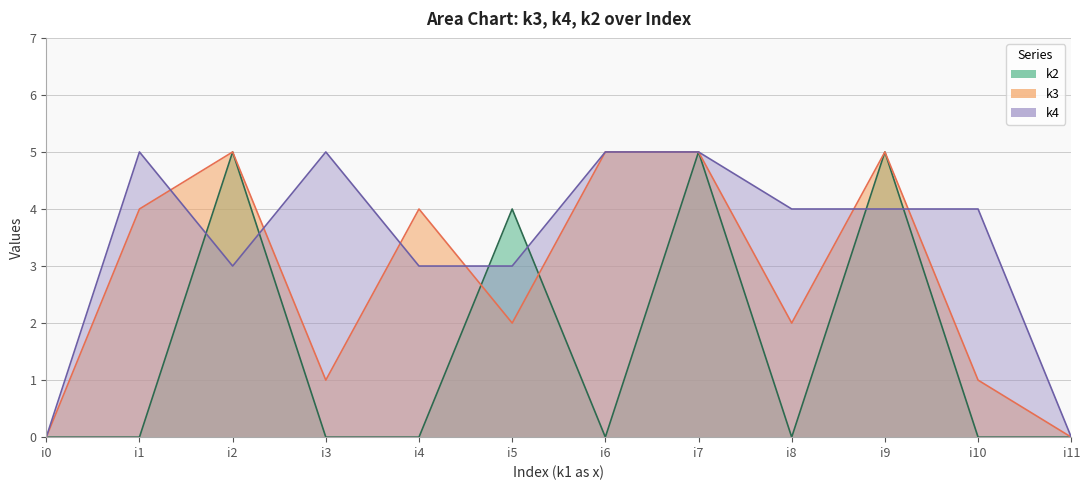

Where is k3 nearest to the value 2?

i5